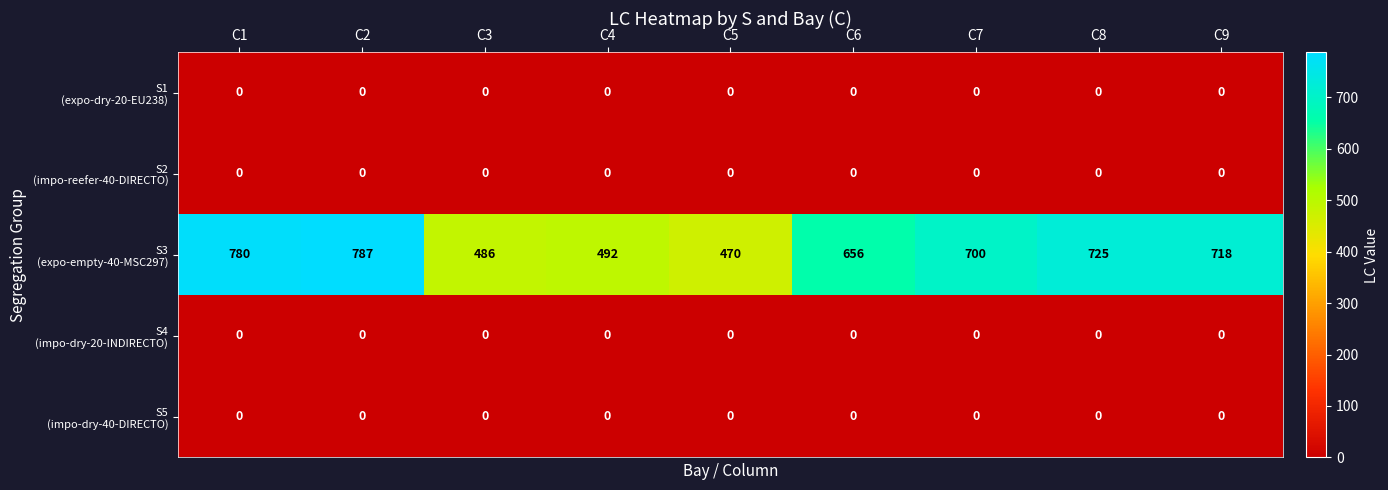

At how many categories does at least one series exceed 602?

6